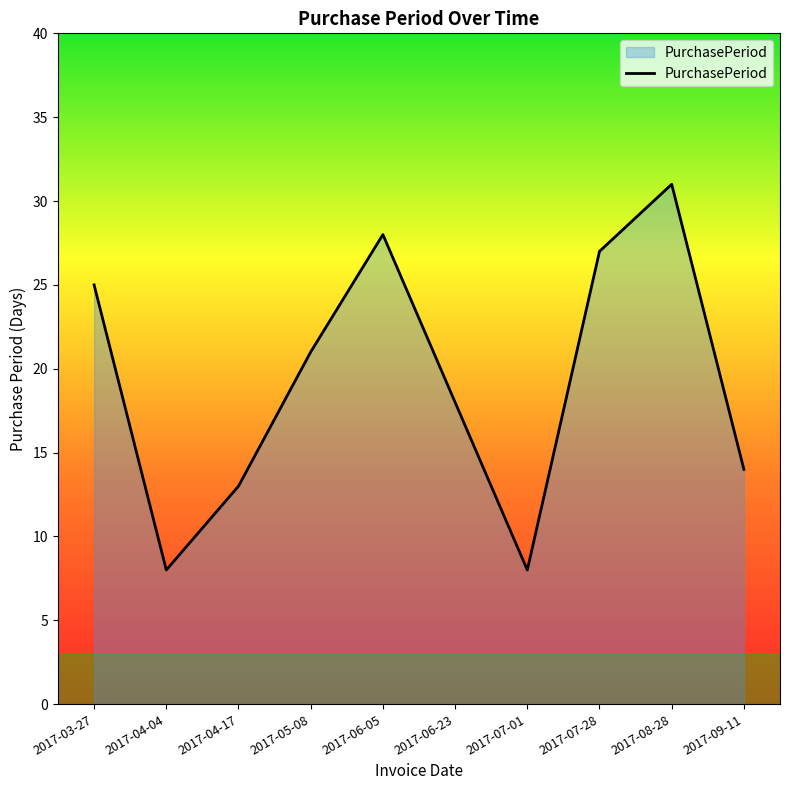

What position from the right is 2017-06-23?

5